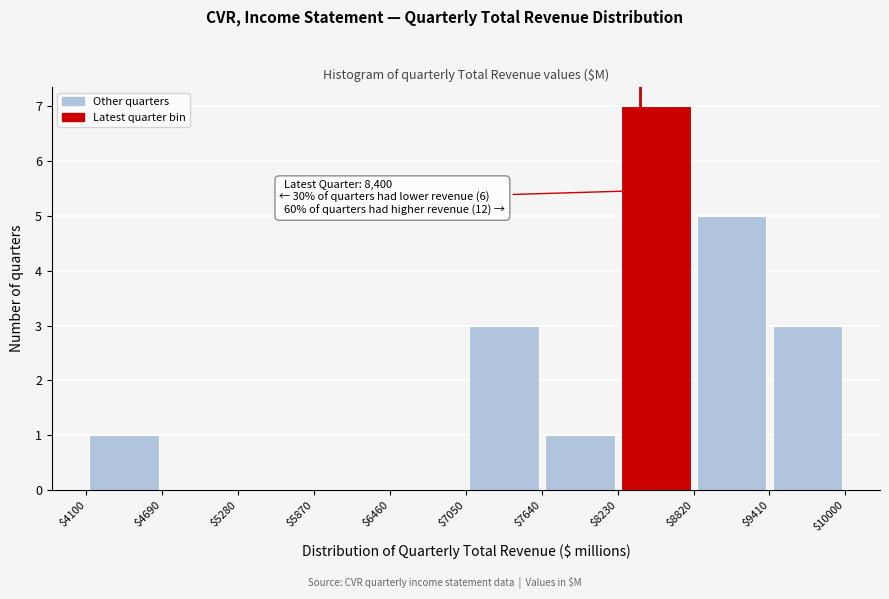

Which range on the x-axis has the tallest bar?

$8230 to $8820